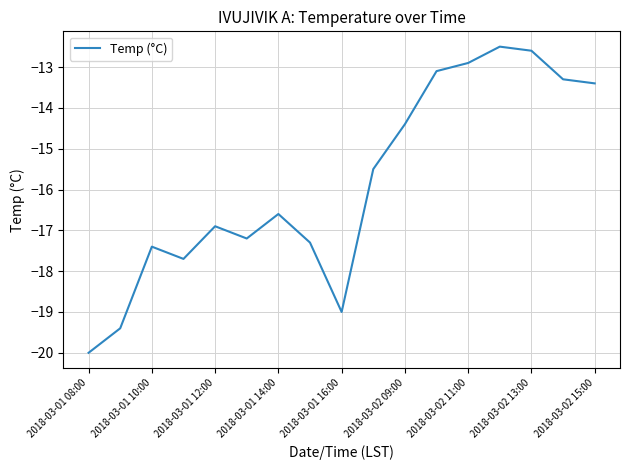

Does the chart display data point markers on the line(s)?

No